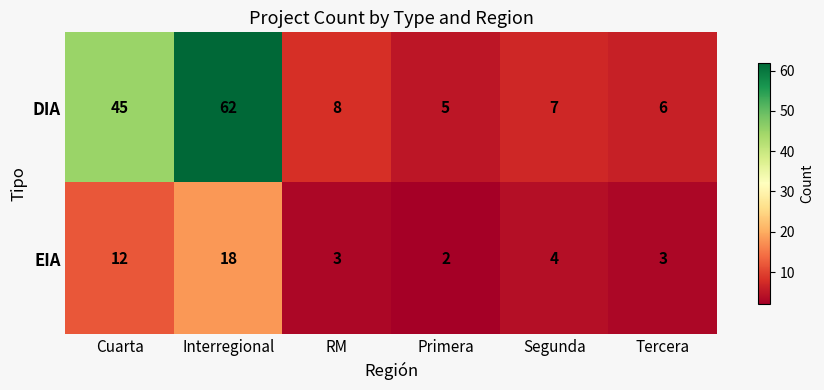

Rank the series at Segunda from highest to lowest value.

DIA, EIA